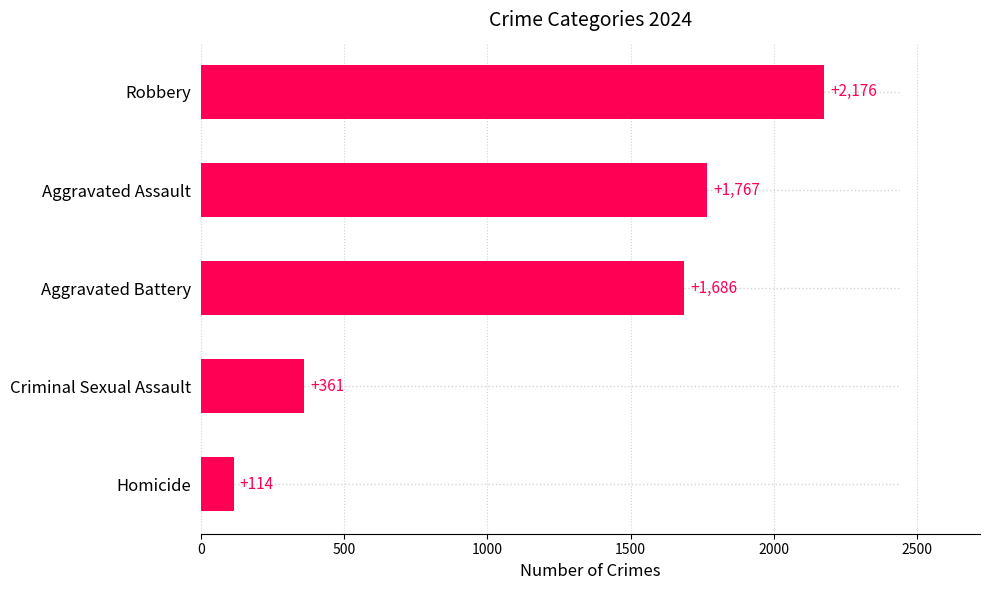

What is the sum of the values at Criminal Sexual Assault and Homicide?

475